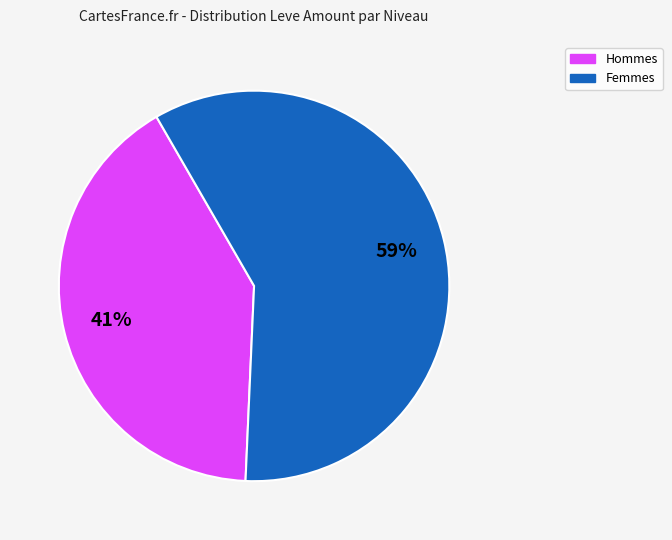

To the nearest percent, what is the difference between the largest and smallest slice percentages?

18%